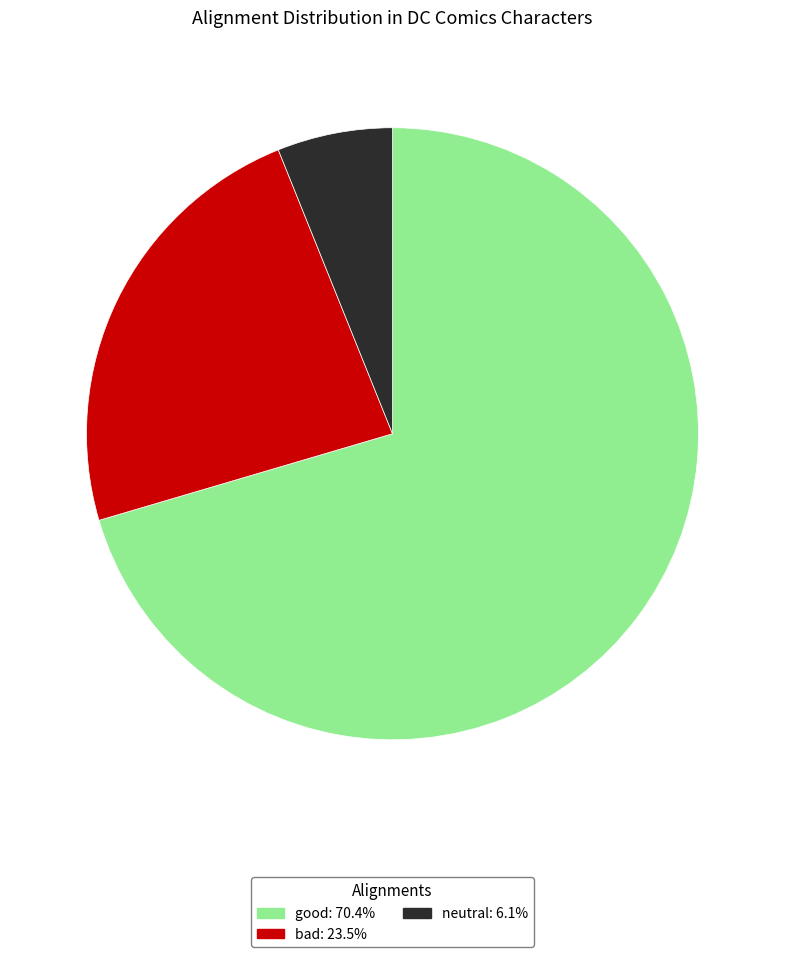

Combined, do bad: 23.5% and good: 70.4% account for over 50%?

Yes